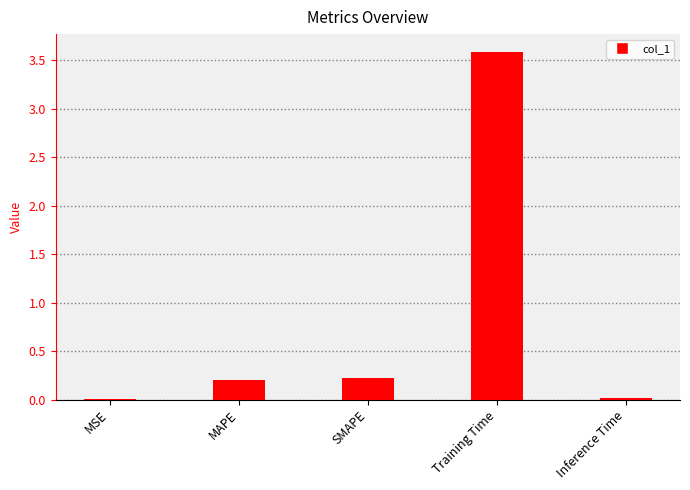

What is the average value?

0.8